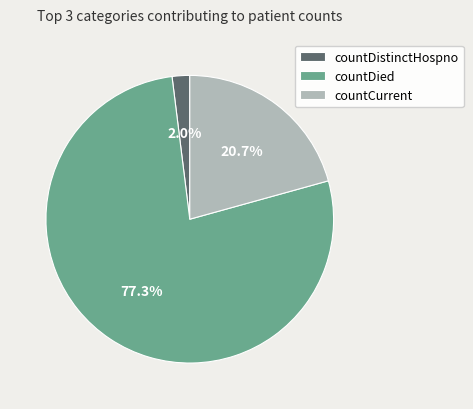

To the nearest percent, what is the combined percentage of countDistinctHospno and countDied?

79%